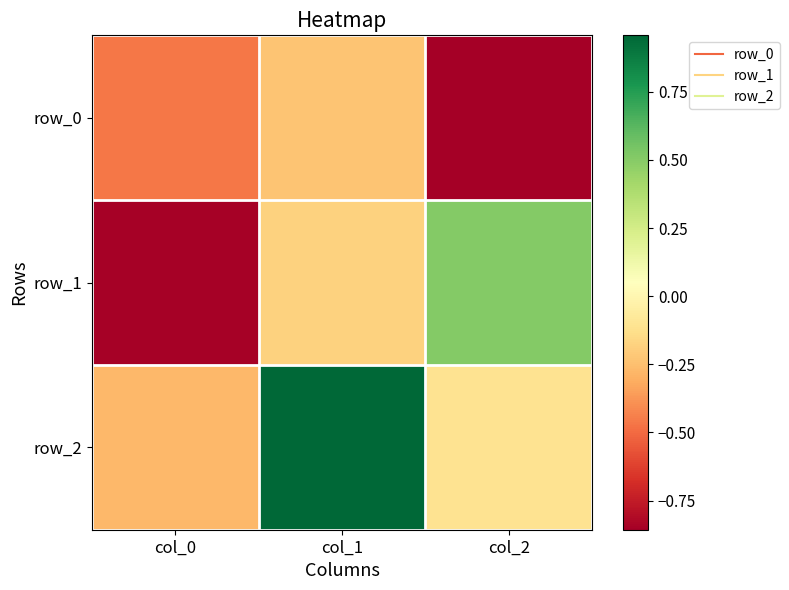

At col_2, list the series in order from largest to smallest.

row_1, row_2, row_0